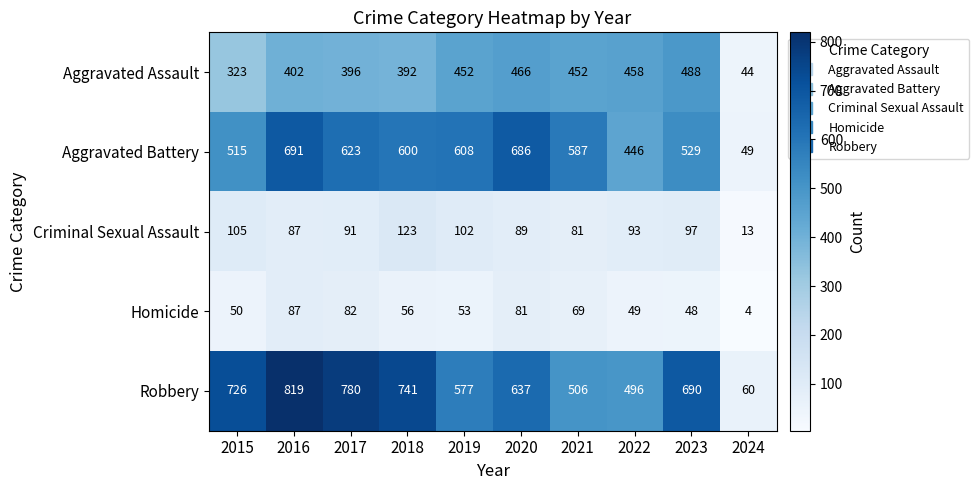

What is the difference between the highest and lowest values at 2015?

676